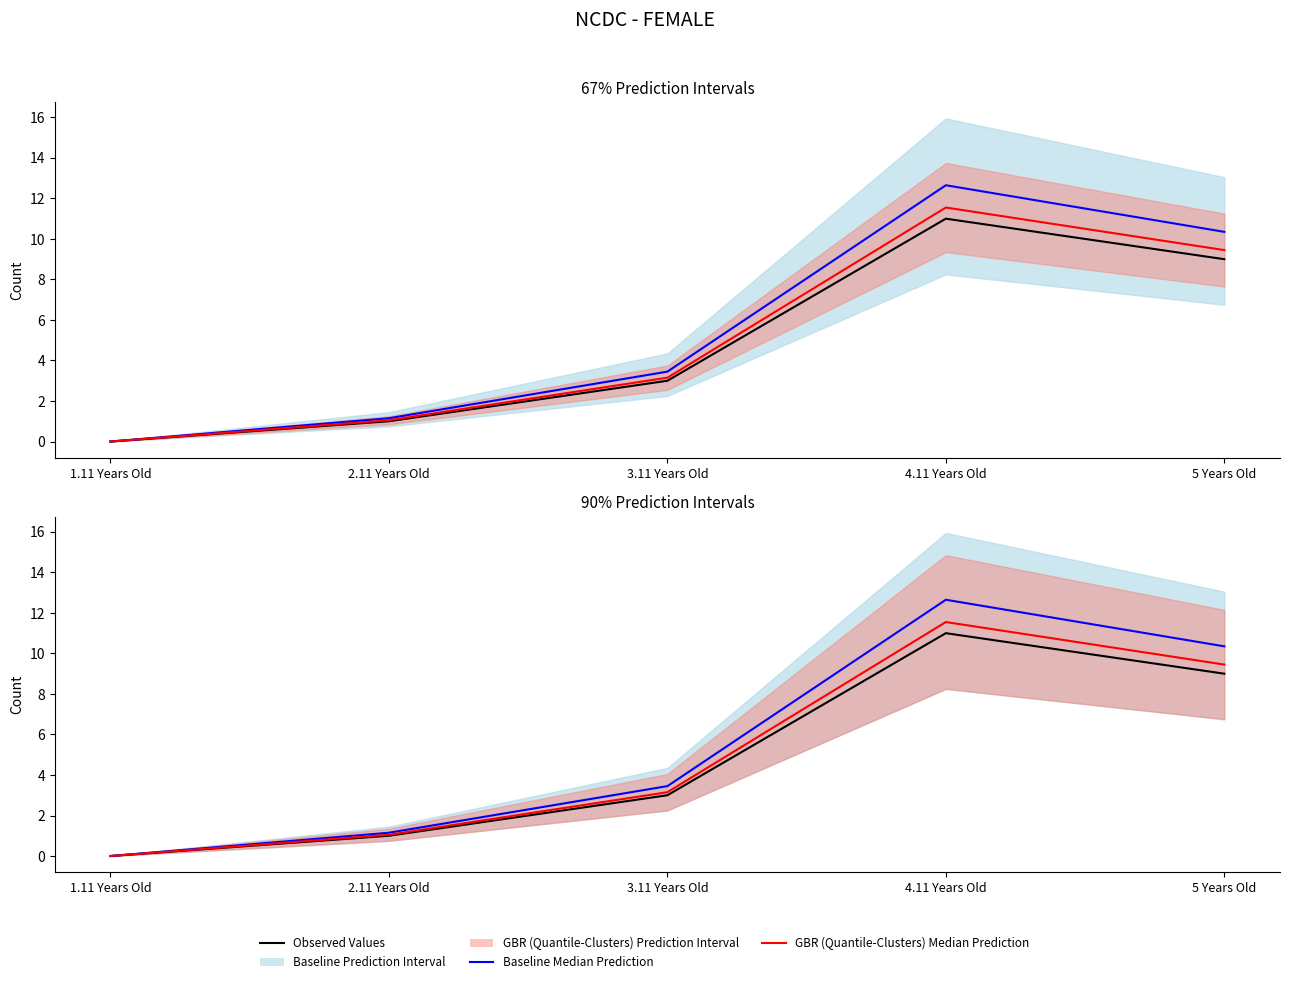

Does the chart have visible grid lines?

No